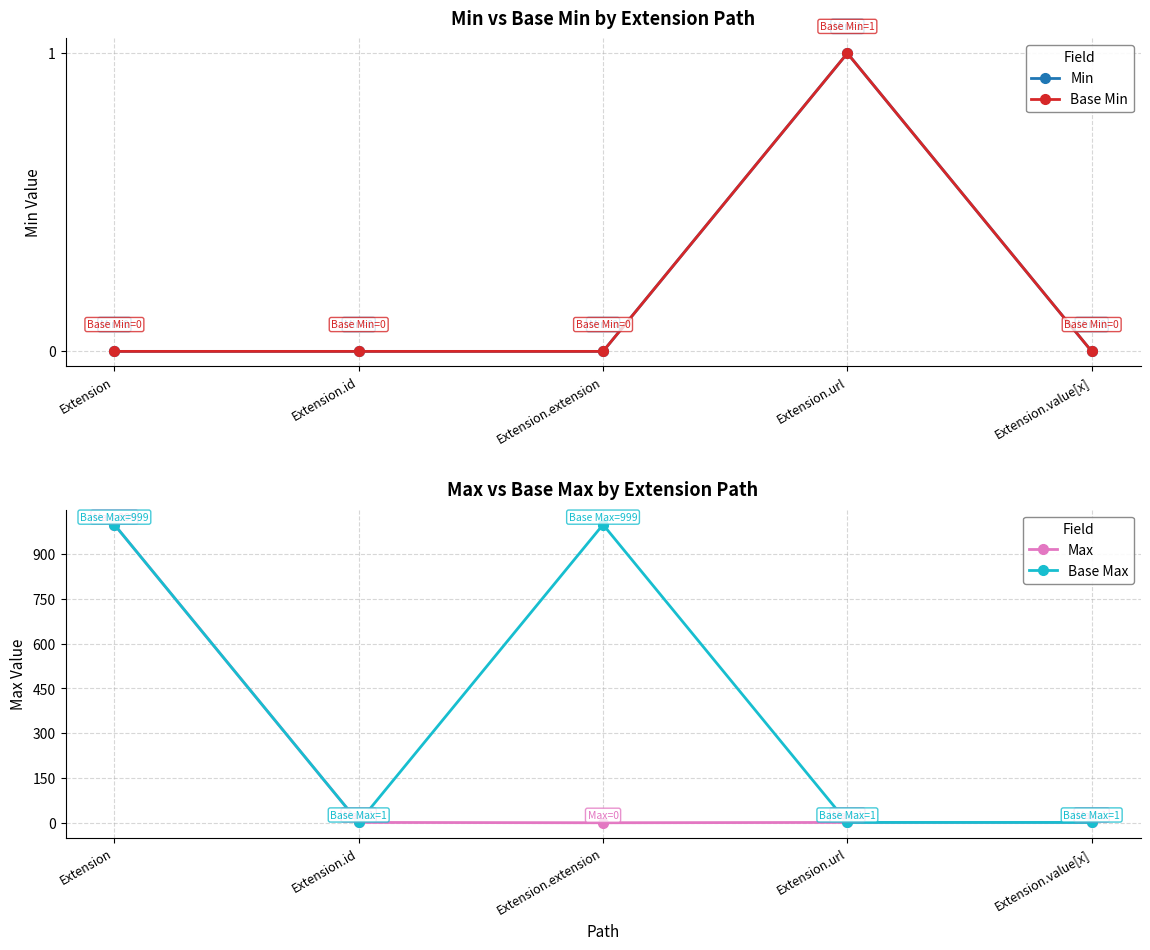

Which label corresponds to the largest value in the chart?

Extension